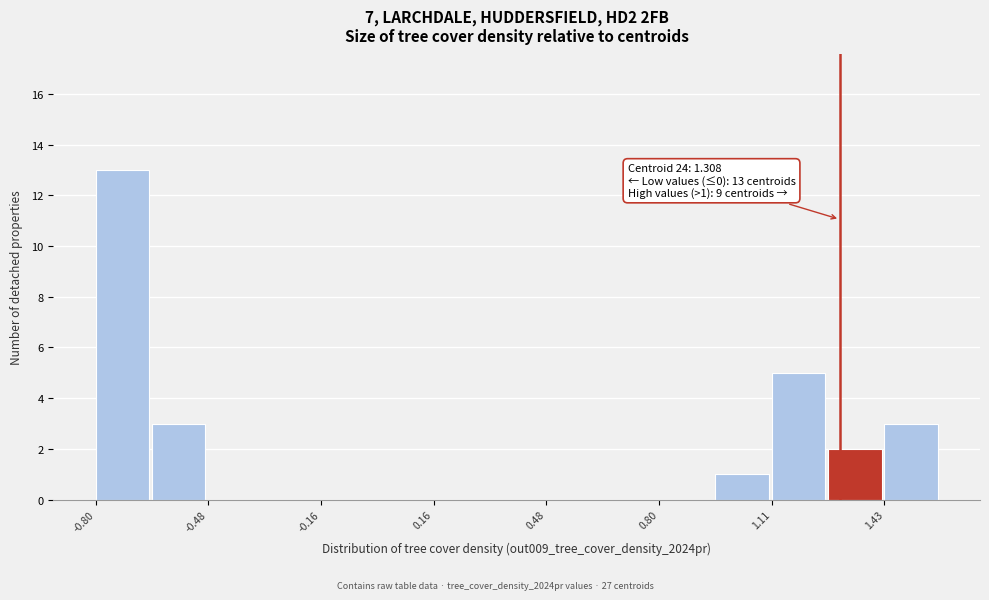

Read against the x-axis, roughly where is the centre of the tallest bar?

-0.70